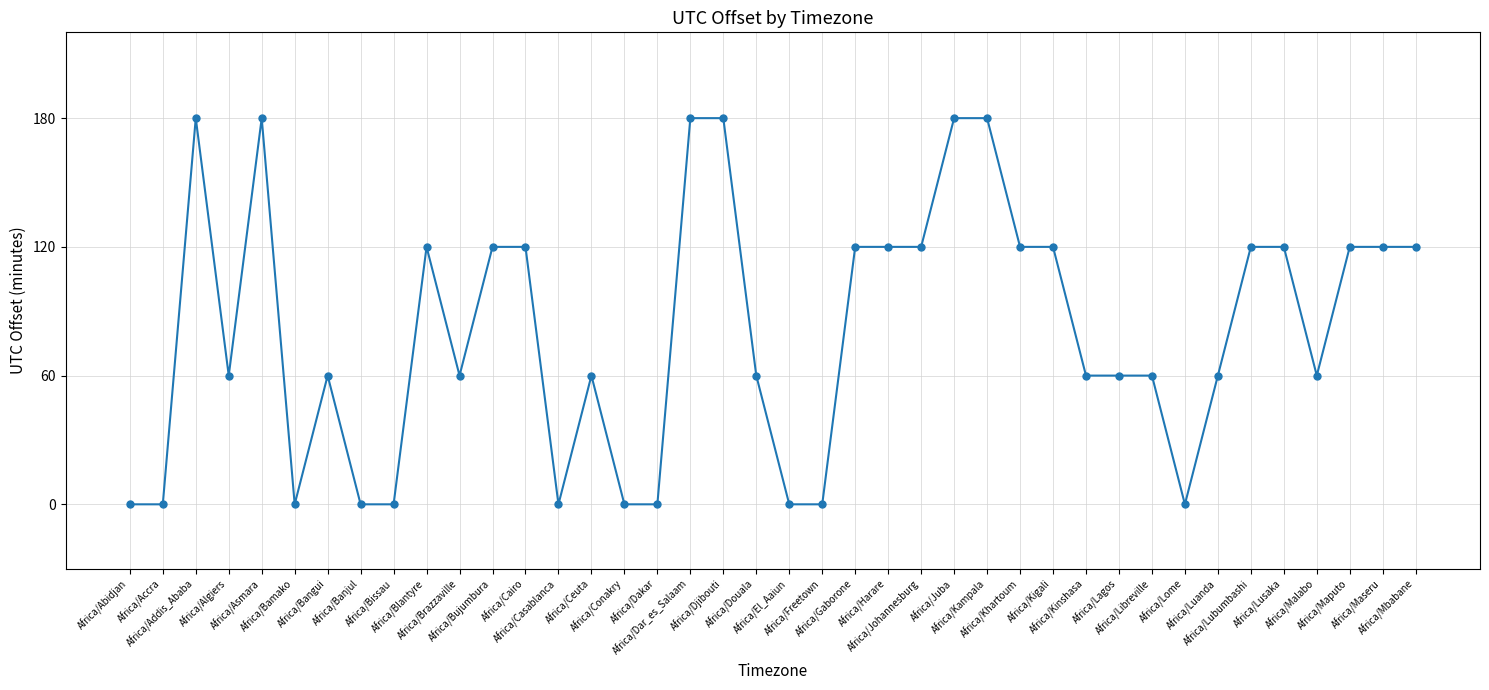

What is the difference between the values at Africa/Addis_Ababa and Africa/Mbabane?

60